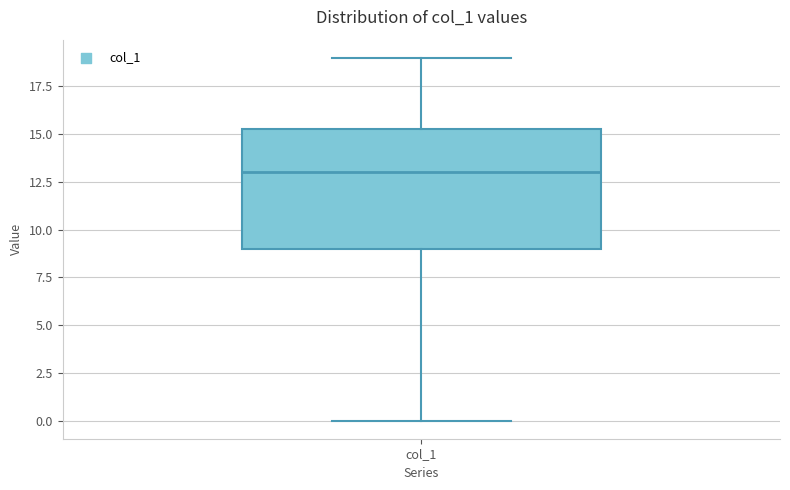

Read this box plot against the y-axis: the position of the median line, the range covered by the box, and the ends of both whiskers. The values are not printed on the chart, so give them approximately, as read against the axis.

median 13.0, box 9.0 to 15.5, whiskers 0.0 to 19.0